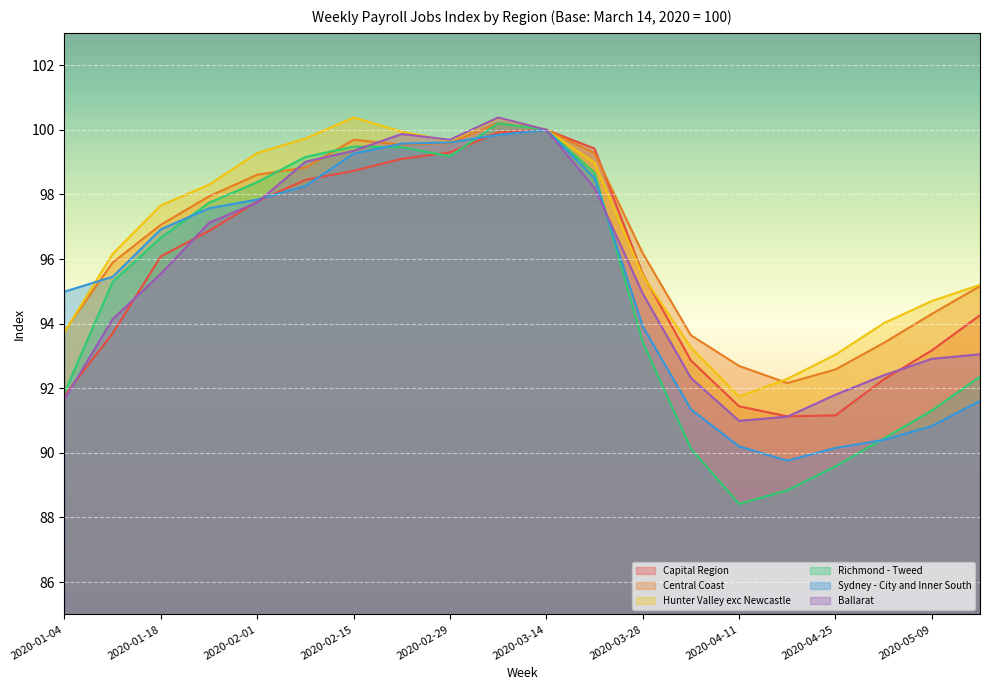

Between 2020-02-01 and 2020-04-25, which series saw the biggest shift?

Richmond - Tweed